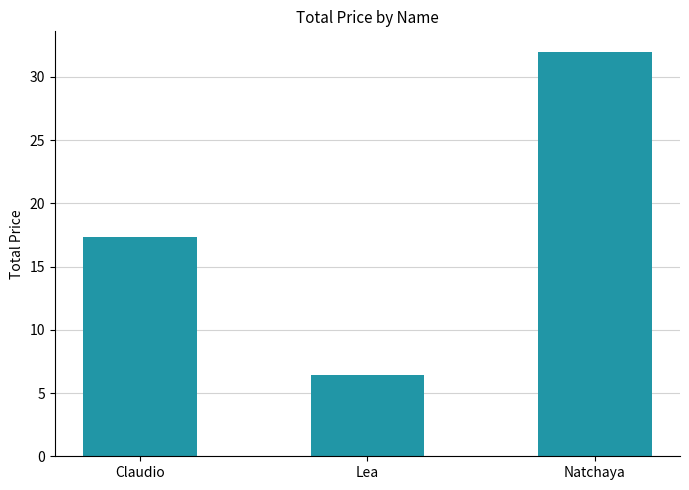

What is the average value?

18.6